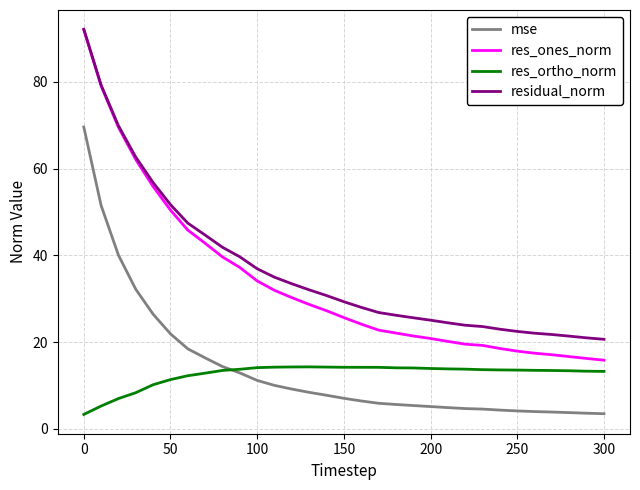

What is the greatest value displayed?

92.2